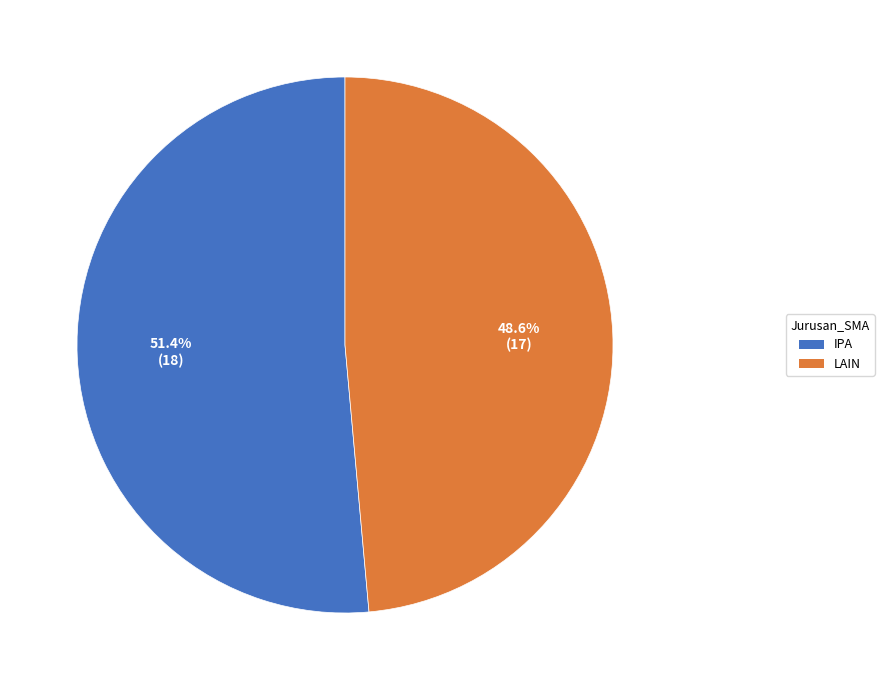

To the nearest percent, what portion does LAIN represent?

49%